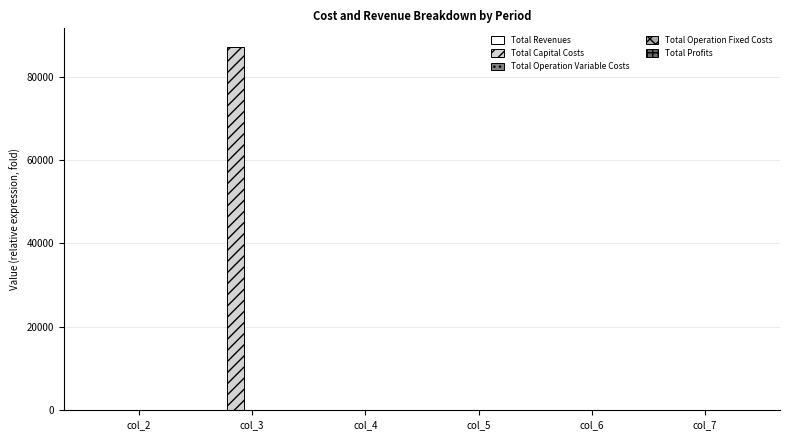

Reading right to left, transcribe all the data shown in this chart.

Total Revenues: col_7=0.9	col_6=0.9	col_5=0.9	col_4=0.9	col_3=0.9	col_2=1.0
Total Capital Costs: col_7=0.0	col_6=0.0	col_5=0.0	col_4=0.0	col_3=87200.0	col_2=0.0
Total Operation Variable Costs: col_7=0.9	col_6=0.9	col_5=0.9	col_4=0.9	col_3=0.9	col_2=1.0
Total Operation Fixed Costs: col_7=0.3	col_6=0.3	col_5=0.3	col_4=0.3	col_3=0.3	col_2=1.0
Total Profits: col_7=1.0	col_6=1.0	col_5=1.0	col_4=1.0	col_3=0.6	col_2=1.0